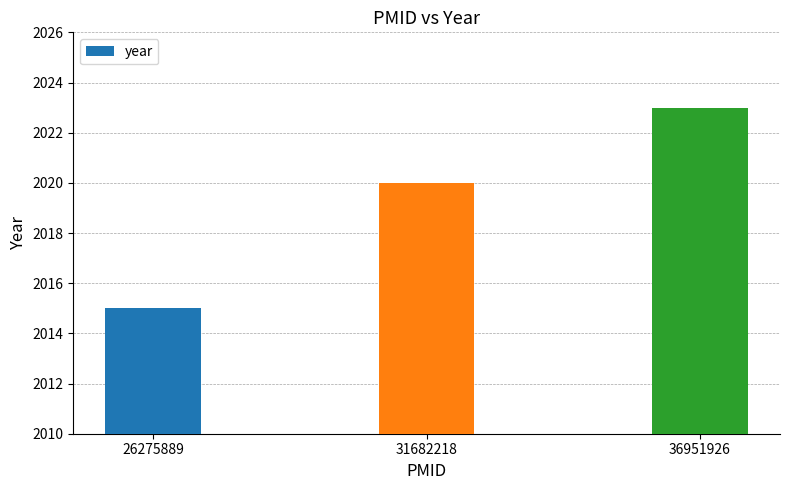

True or false: the data shows 684 at 26275889.

False